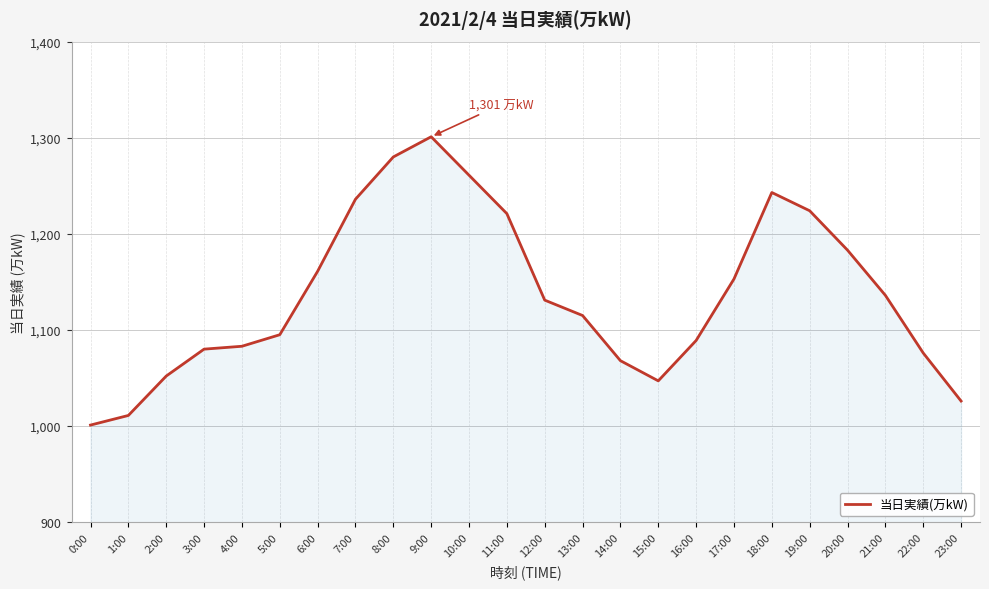

Where does the data first go above 1131?

6:00